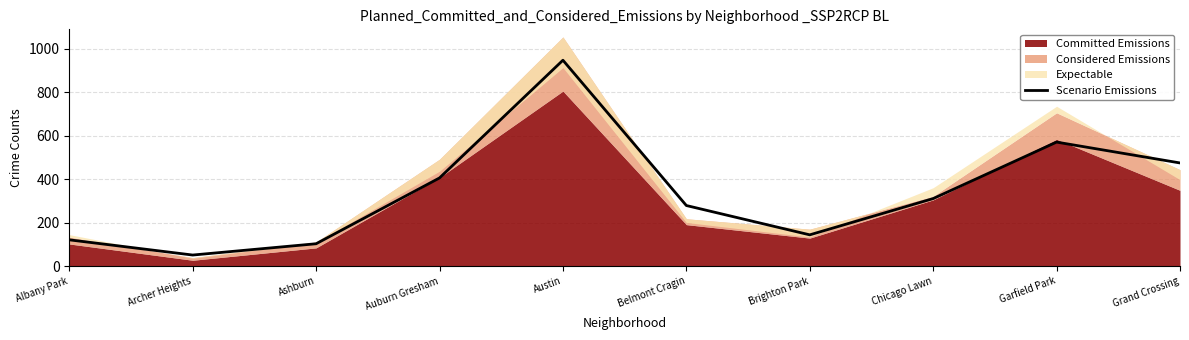

Reading right to left, what are all the values shown in this chart?

Grand Crossing=475	Garfield Park=571	Chicago Lawn=311	Brighton Park=144	Belmont Cragin=279	Austin=948	Auburn Gresham=406	Ashburn=103	Archer Heights=51	Albany Park=121